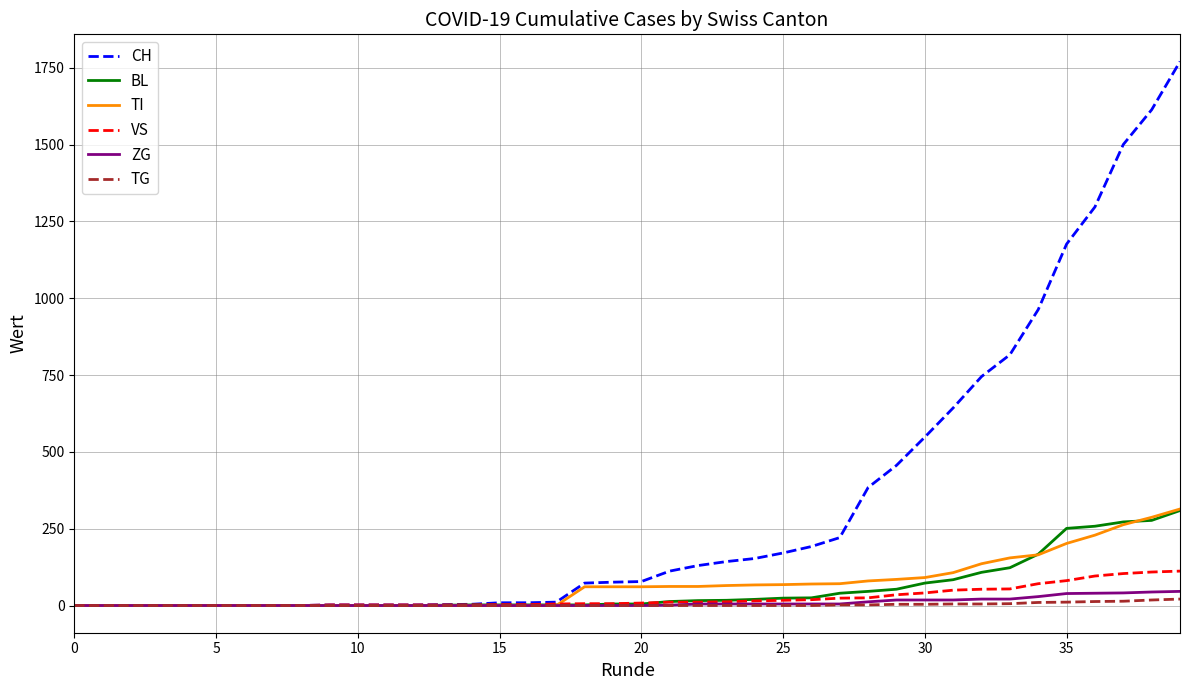

What is the sum of all CH values?

13304